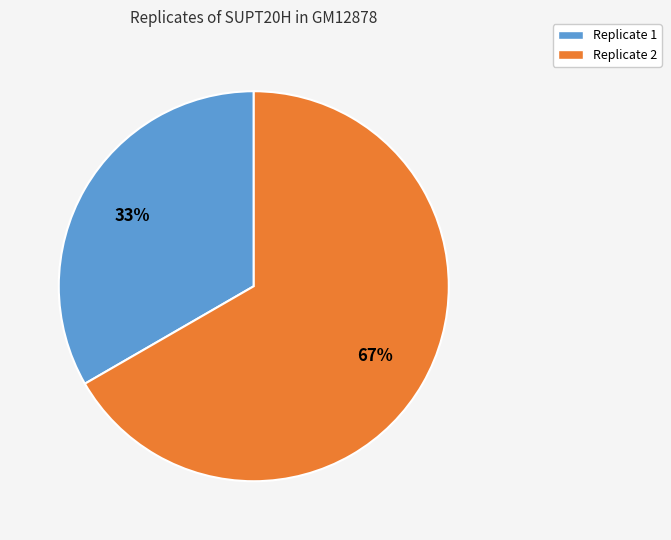

What is the smallest slice in the pie chart?

Replicate 1